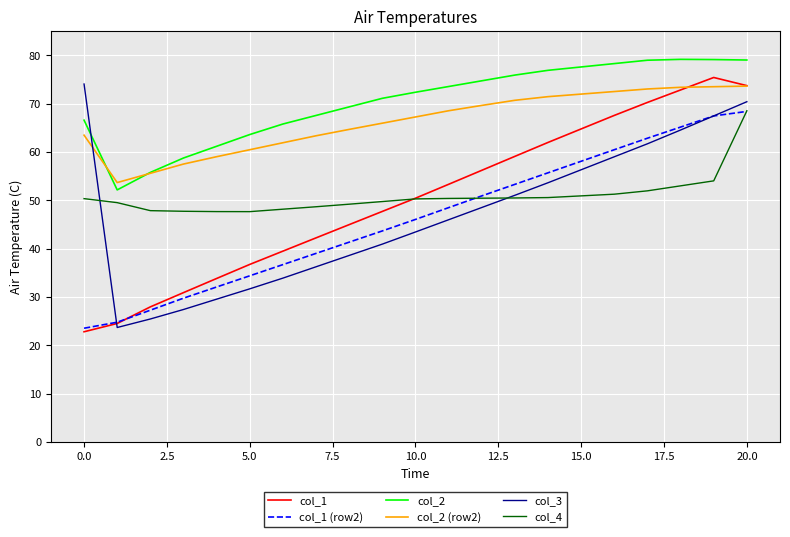

Which series has the largest range (max minus min)?

col_1